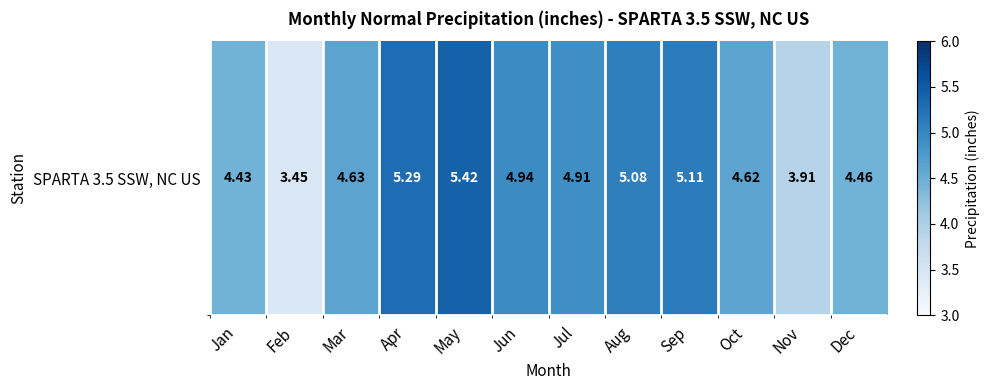

What is the sum of the values at Feb and May?

8.9